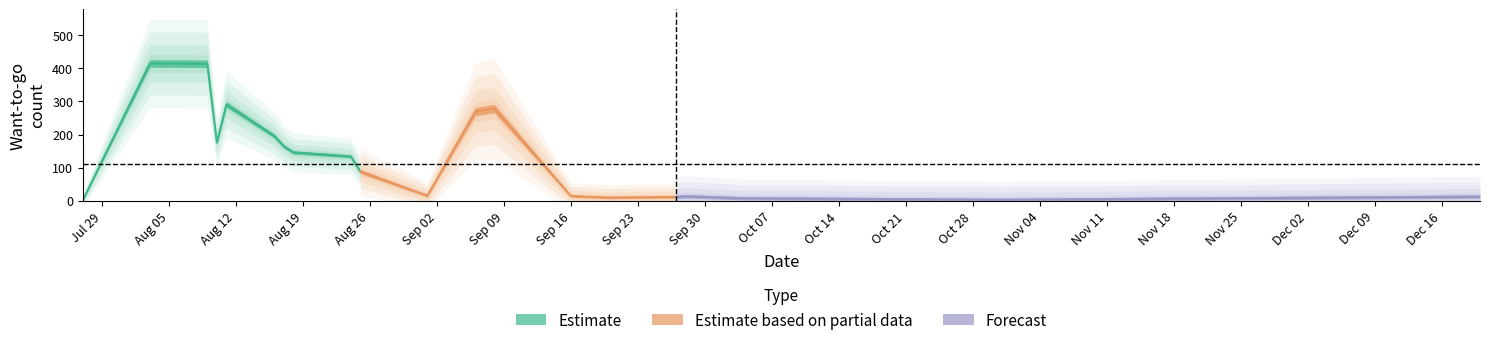

True or false: the data has more than 2 interior local peaks.

True